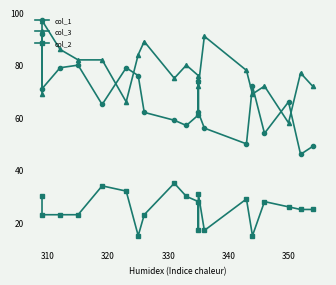

True or false: col_1 has a value of 36 at 10.

False